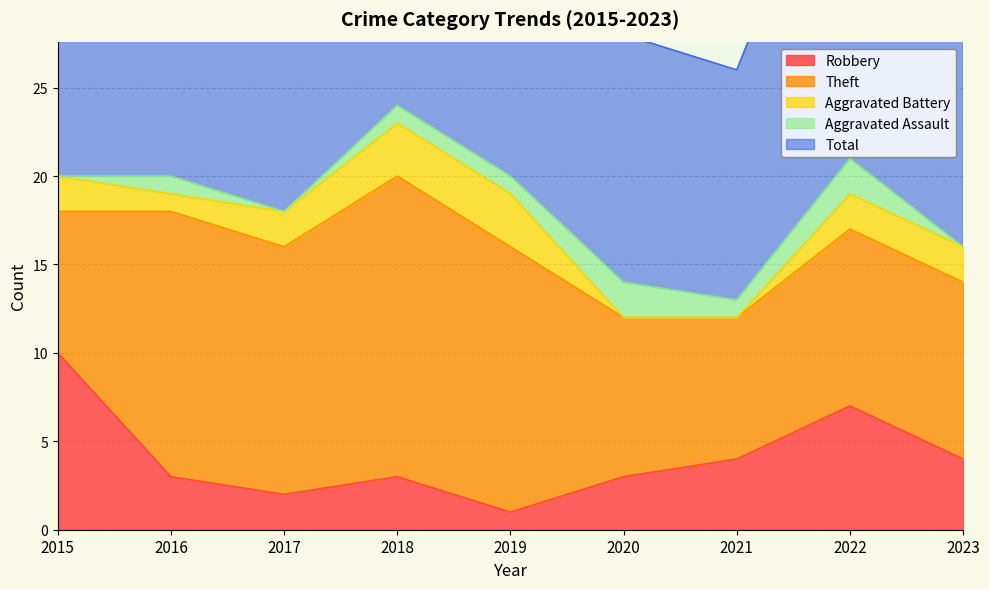

Is it true that Robbery equals 3 at 2016?

True